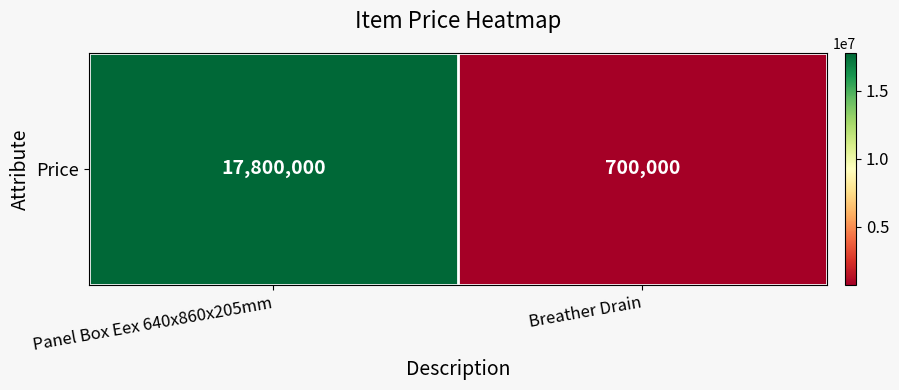

Reading left to right, what are all the values shown in this chart?

Panel Box Eex 640x860x205mm=17800000	Breather Drain=700000